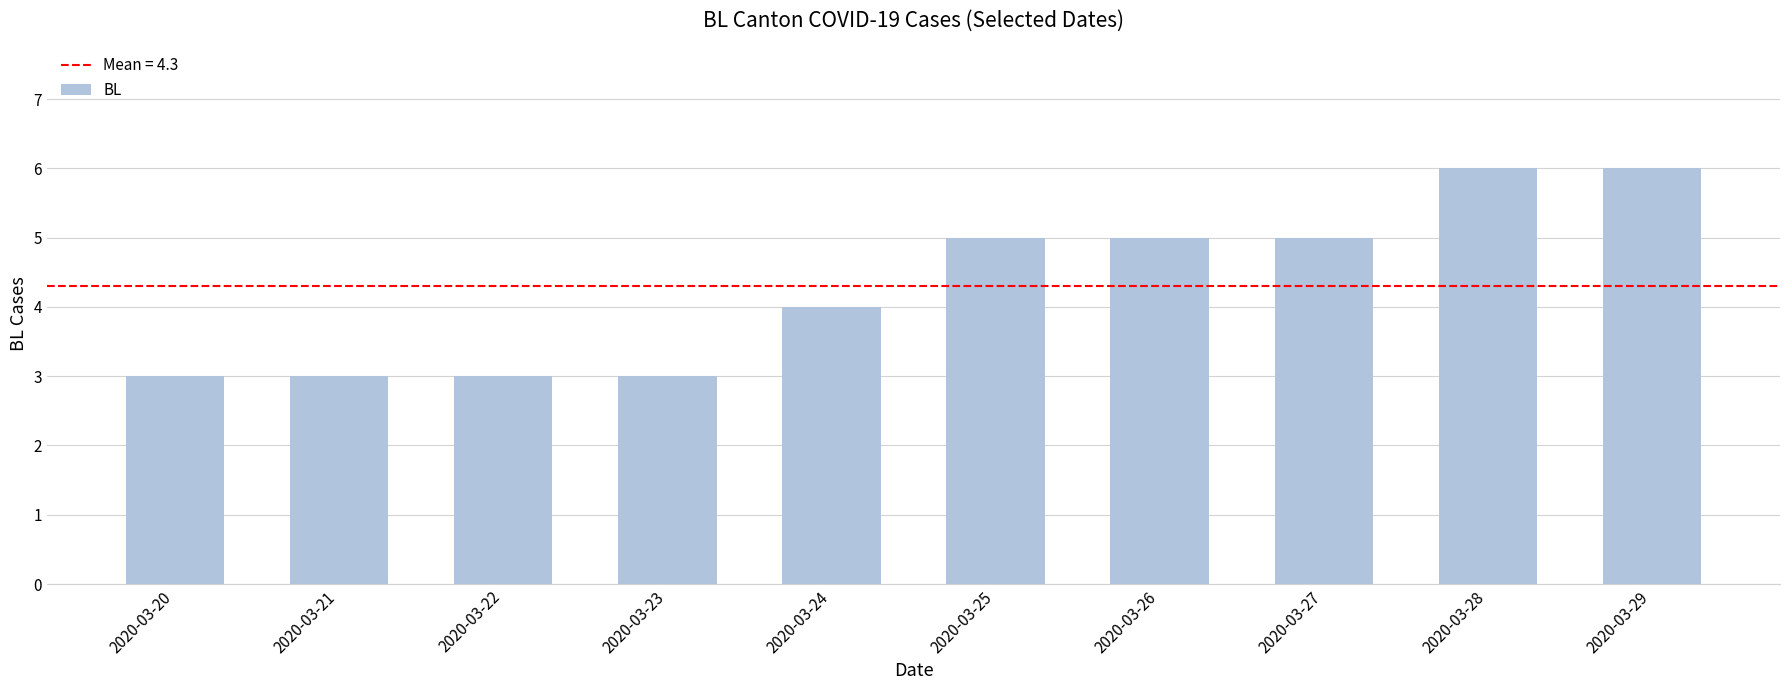

Count the number of categories in the chart.

10